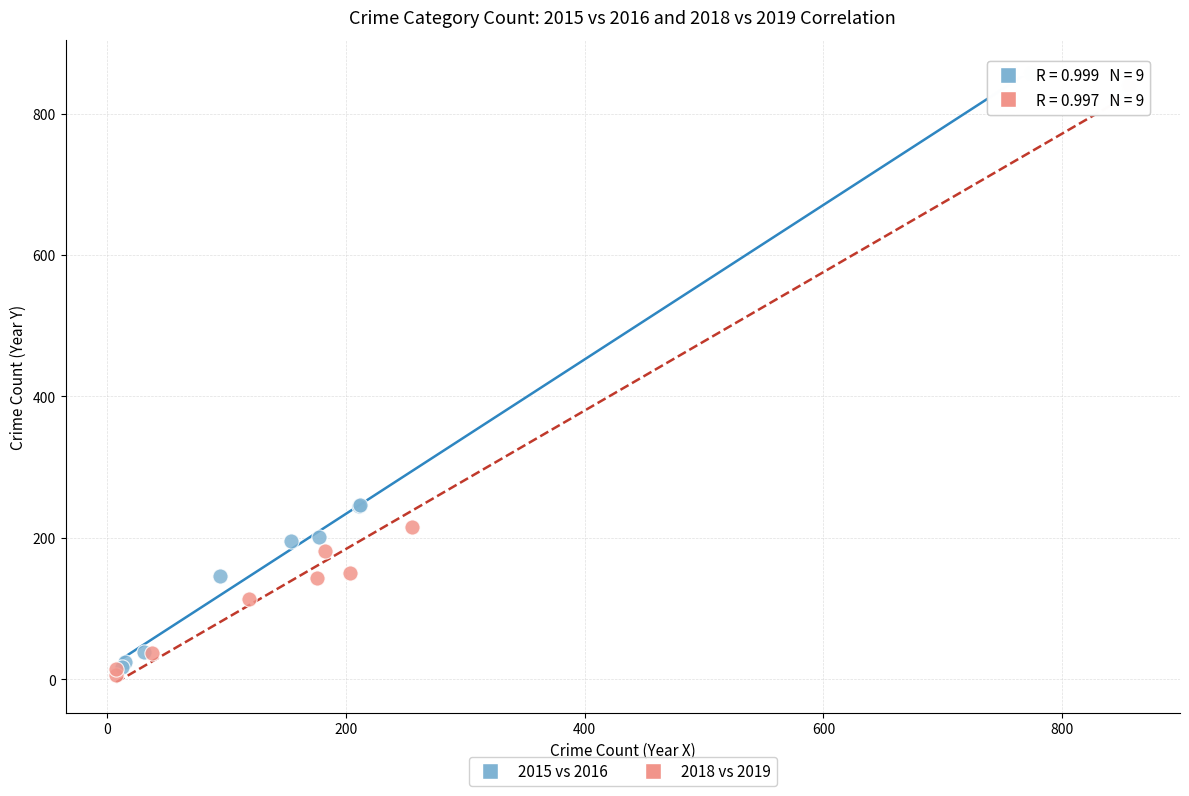

Which series reaches the minimum Y coordinate?

2018 vs 2019